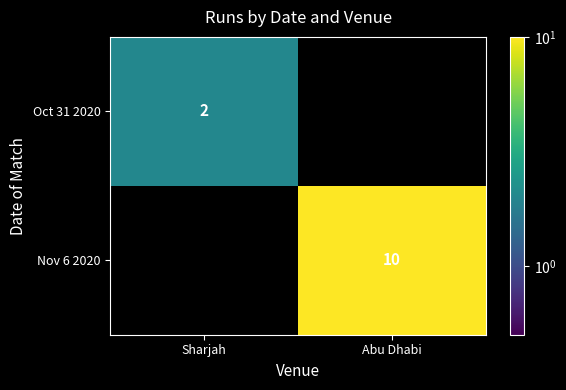

The Nov 6 2020 series shows 10 at Abu Dhabi. True or false?

True